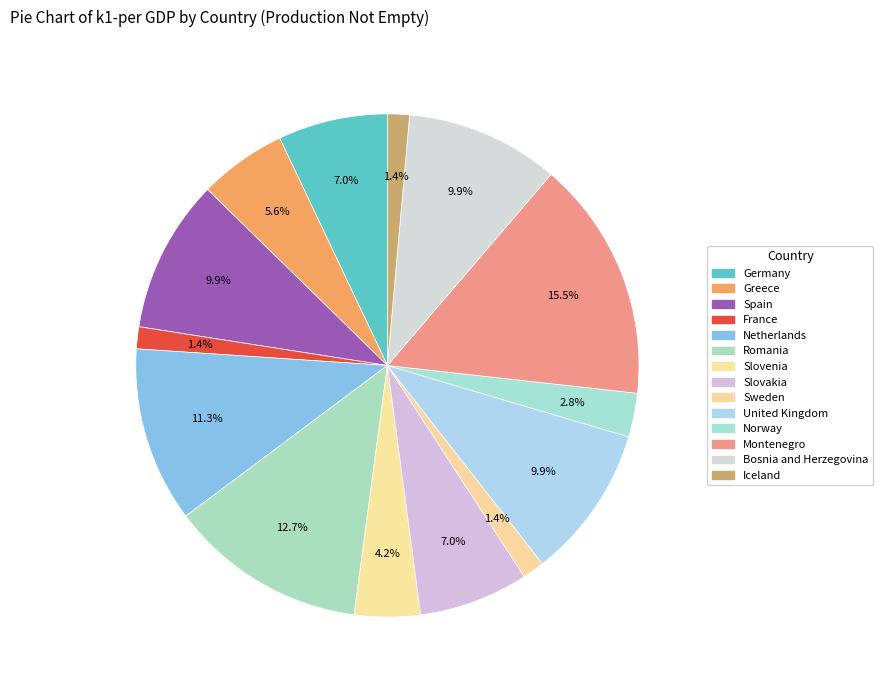

To the nearest percent, what portion does Slovakia represent?

7%